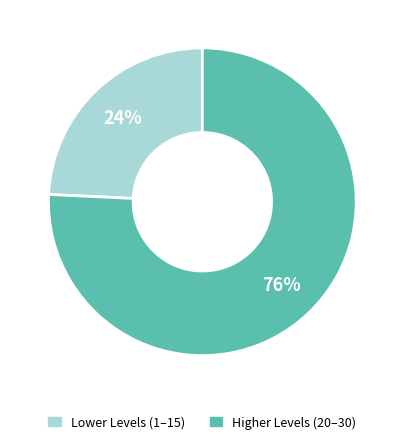

Does any single category account for the majority?

Yes